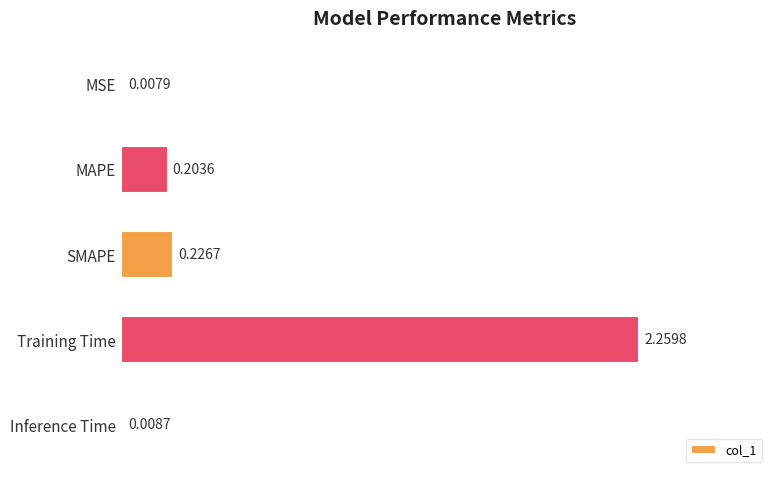

Which category has the highest value across all series?

Training Time